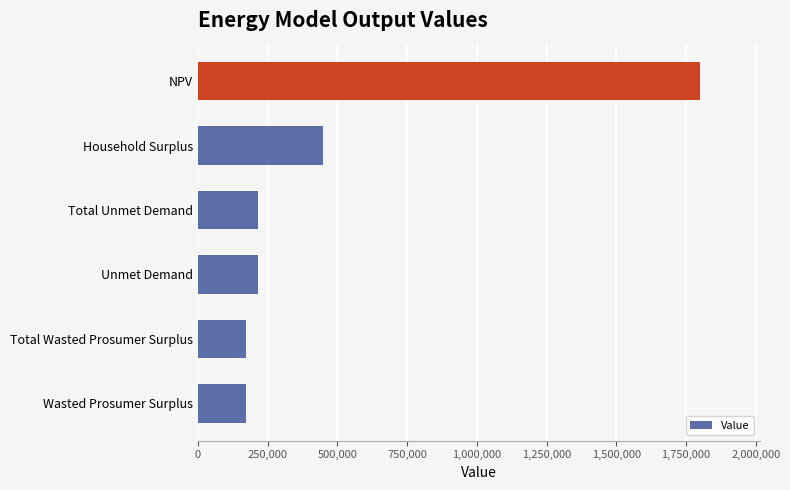

How many bars are there in total?

6